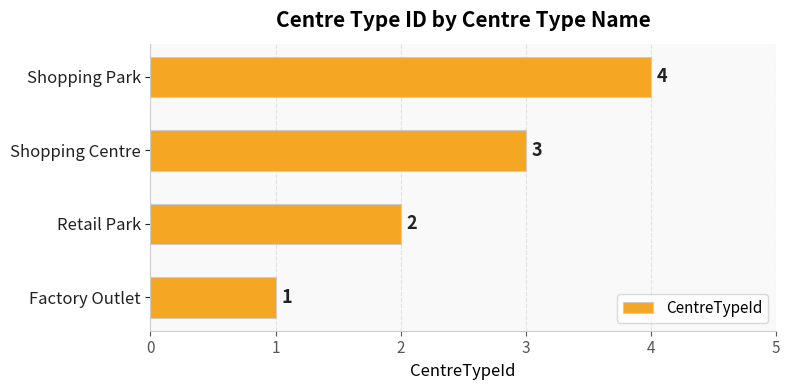

What is the difference between the maximum and minimum values?

3